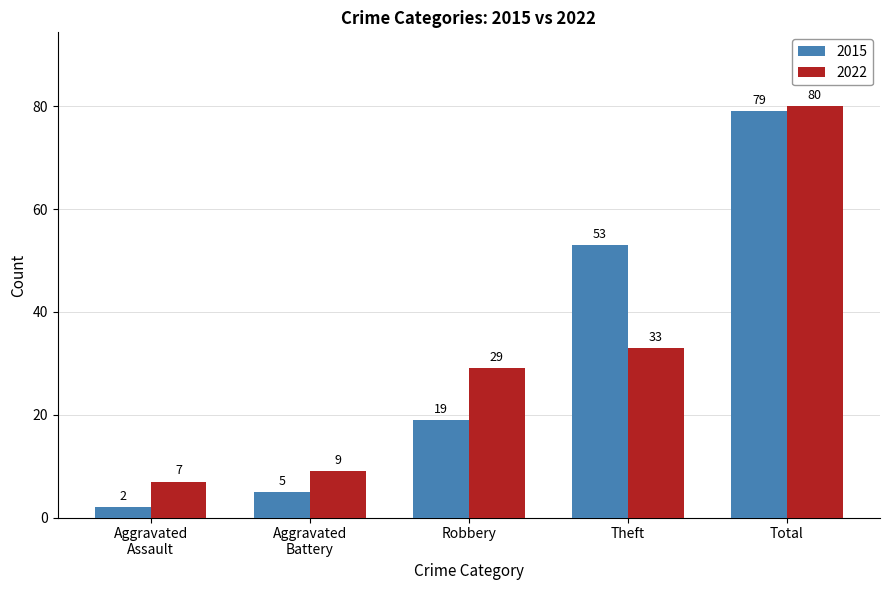

What are all the series names shown in the legend?

2015, 2022